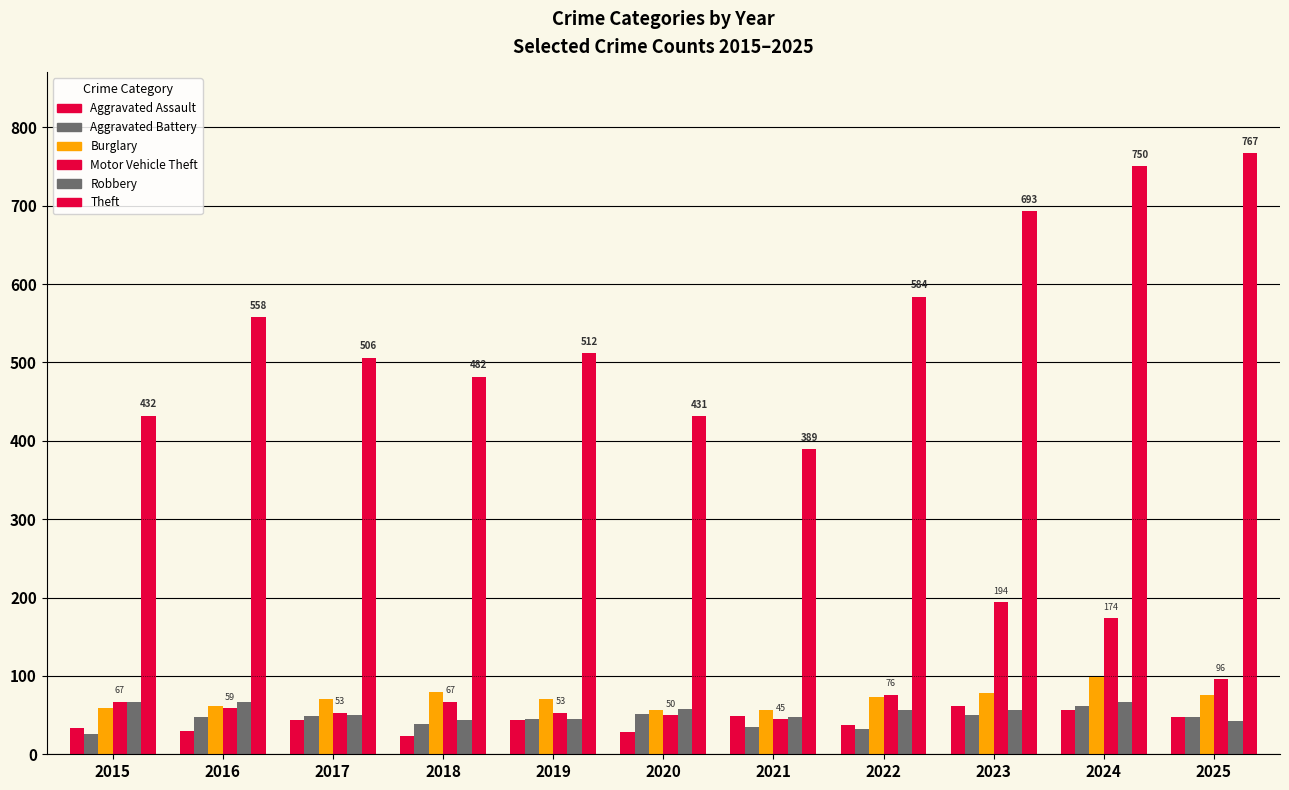

At which label does Aggravated Assault first exceed 44?

2021